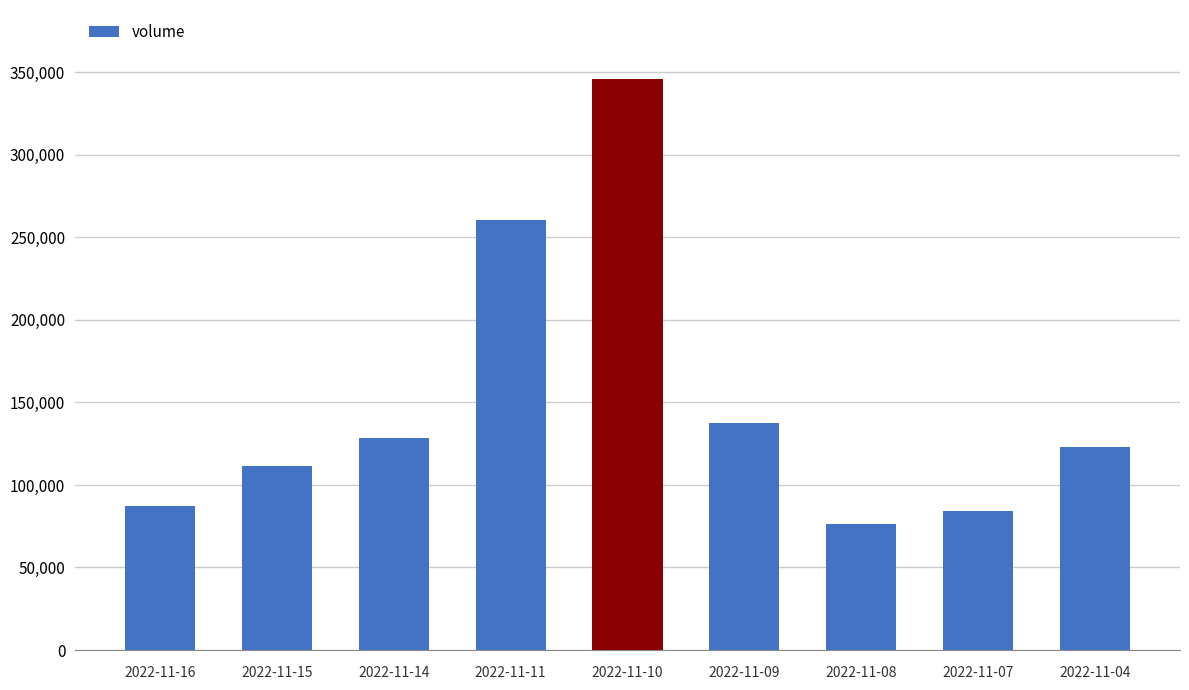

True or false: the data shows 80767 at 2022-11-14.

False